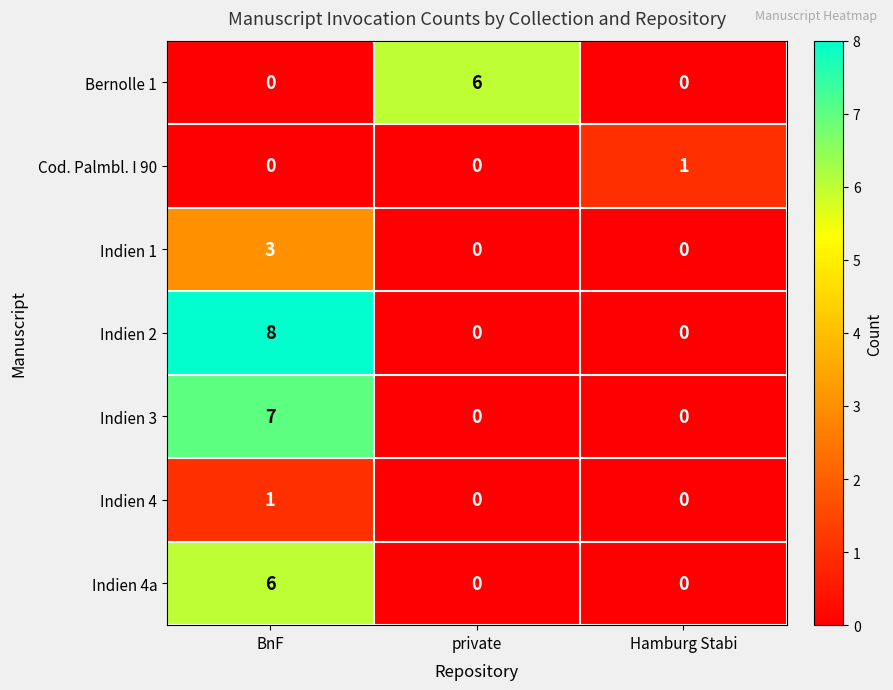

Reading left to right, extract all data points from this chart.

Bernolle 1: 0	6	0
Cod. Palmbl. I 90: 0	0	1
Indien 1: 3	0	0
Indien 2: 8	0	0
Indien 3: 7	0	0
Indien 4: 1	0	0
Indien 4a: 6	0	0